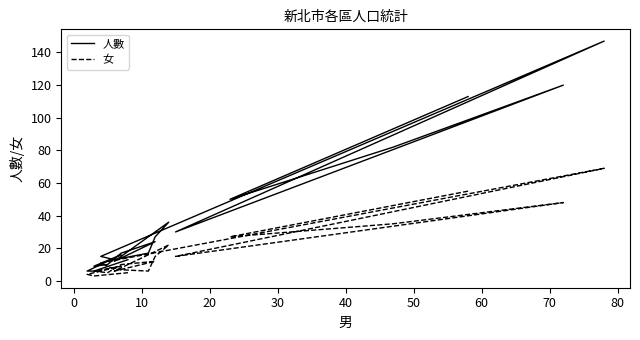

True or false: 人數 and 女 intersect in this chart.

False